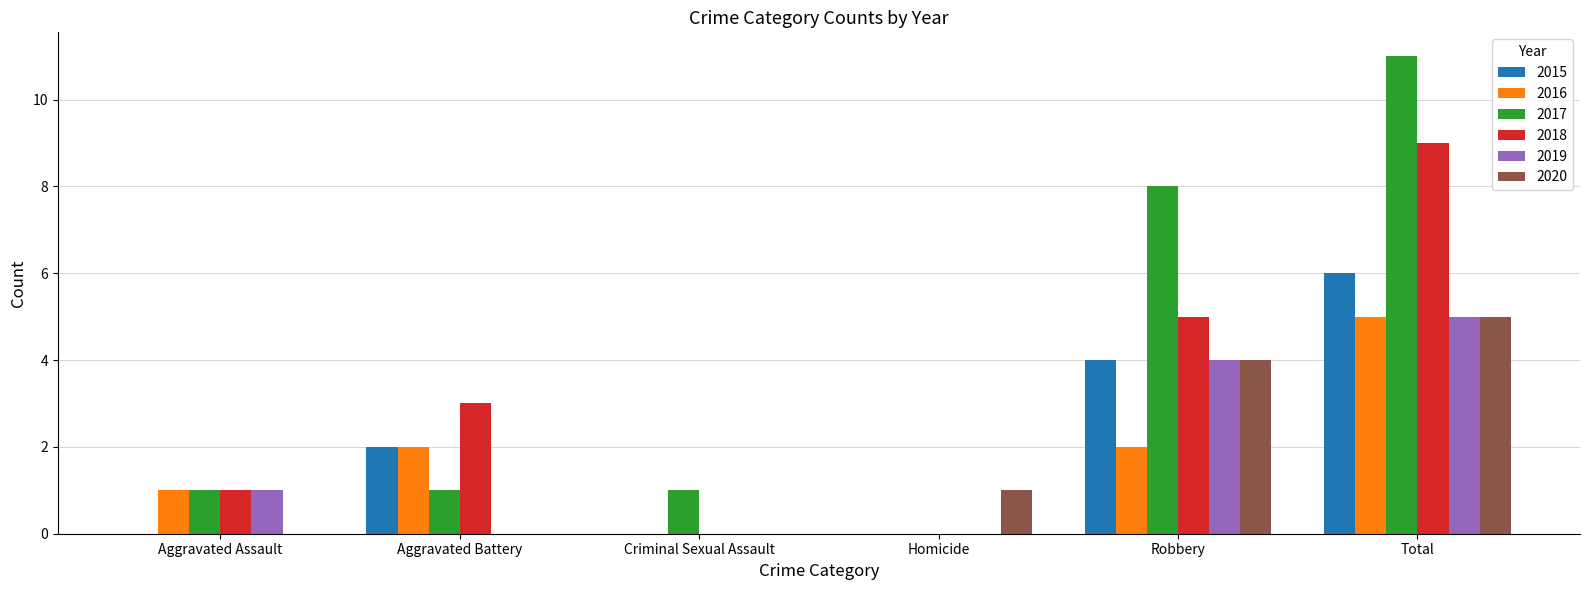

What are all the series names shown in the legend?

2015, 2016, 2017, 2018, 2019, 2020